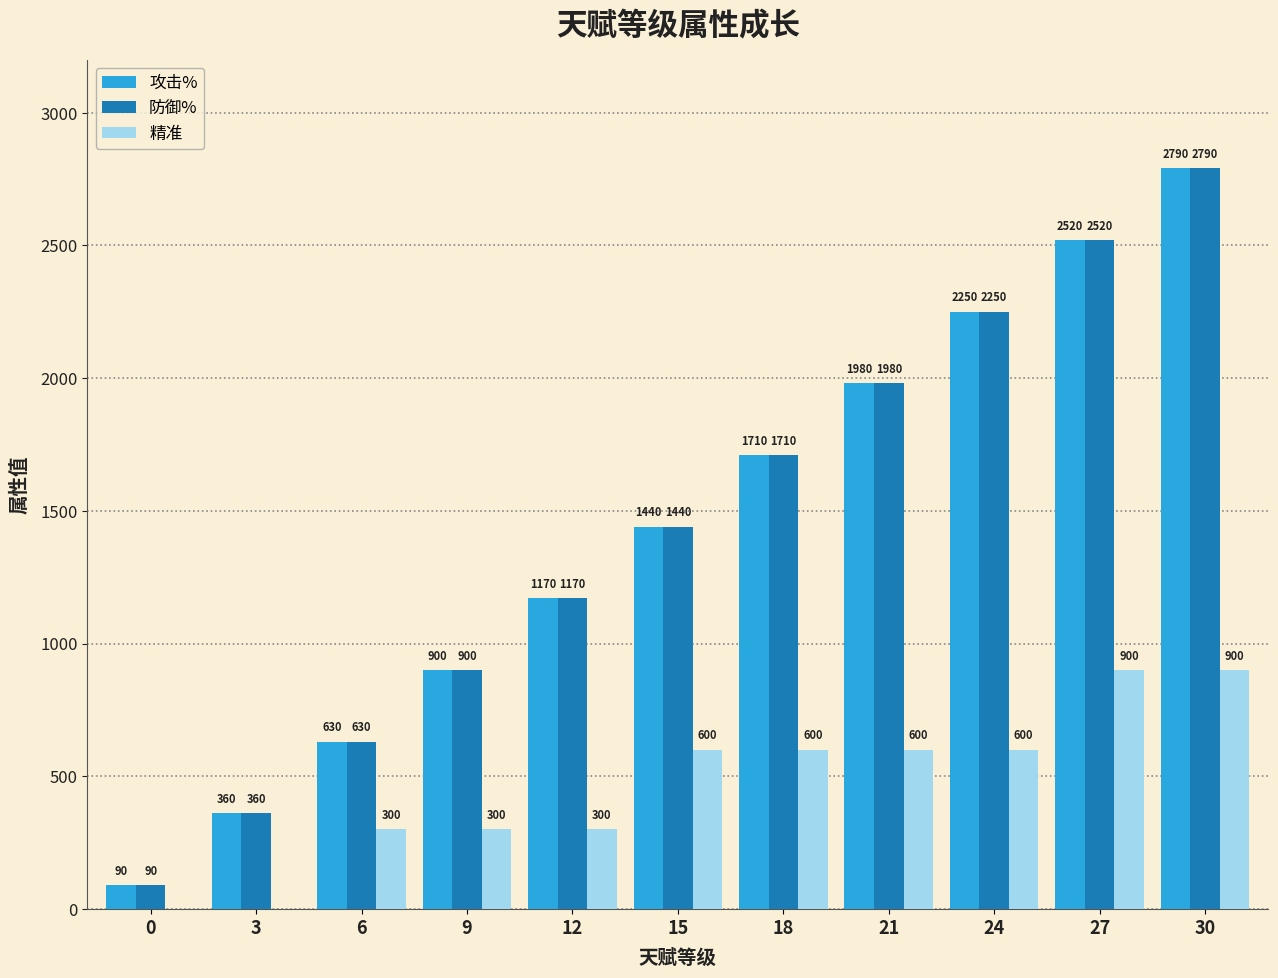

Which label corresponds to the largest value in the chart?

30